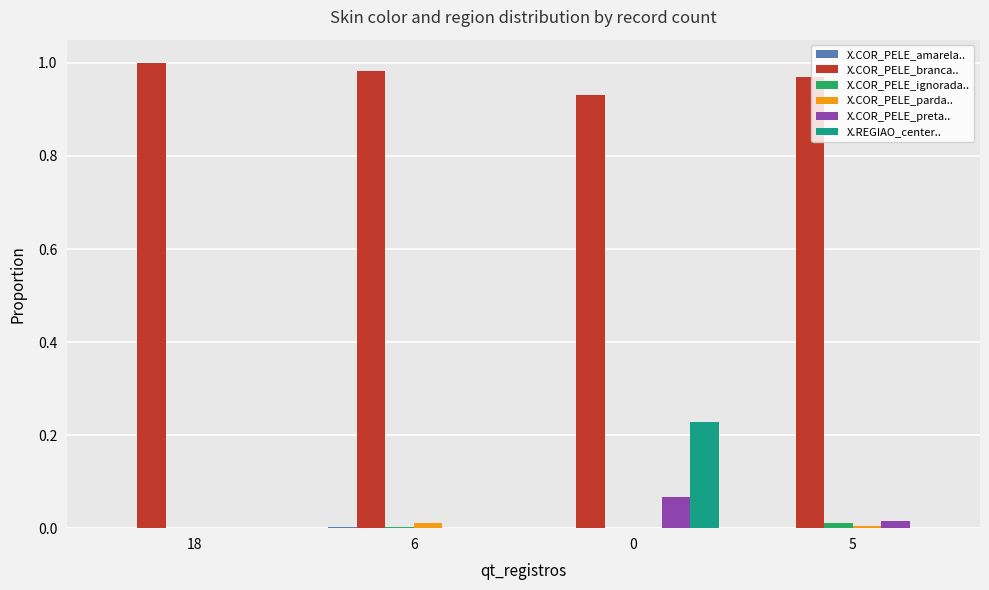

The X.COR_PELE_branca.. series shows 1.5 at 5. True or false?

False